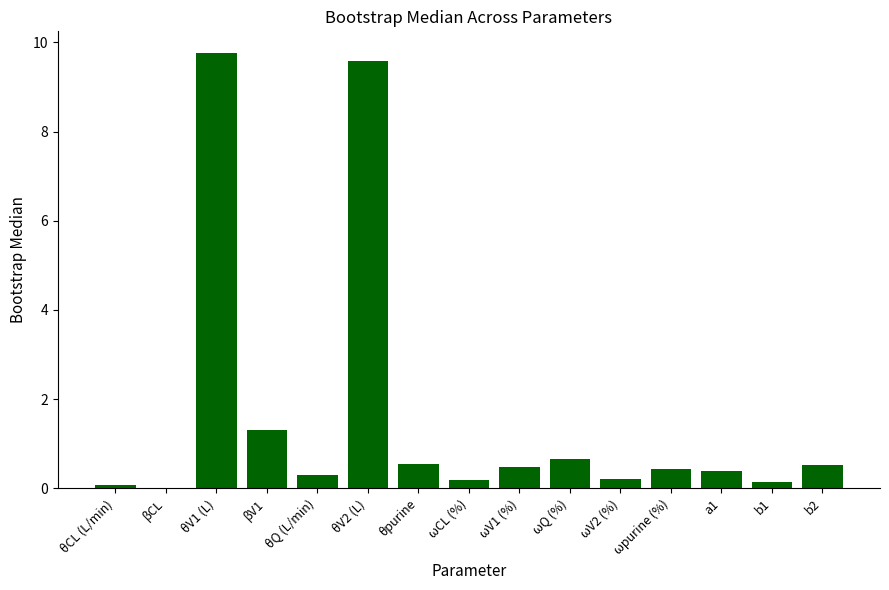

True or false: the data shows 14.5 at θV2 (L).

False